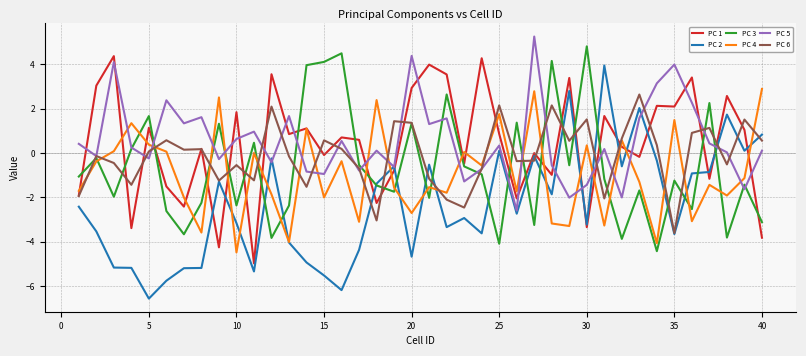

What is the lowest value of the PC 6 series?

-3.6